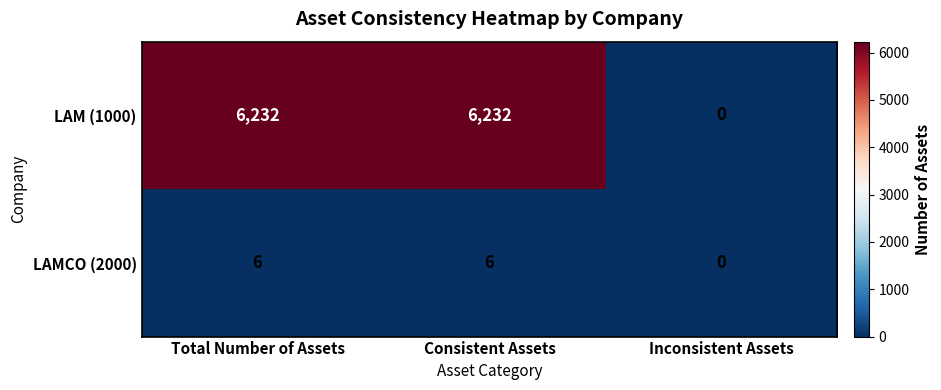

Reading right to left, transcribe all the data shown in this chart.

LAM (1000): 0	6232	6232
LAMCO (2000): 0	6	6